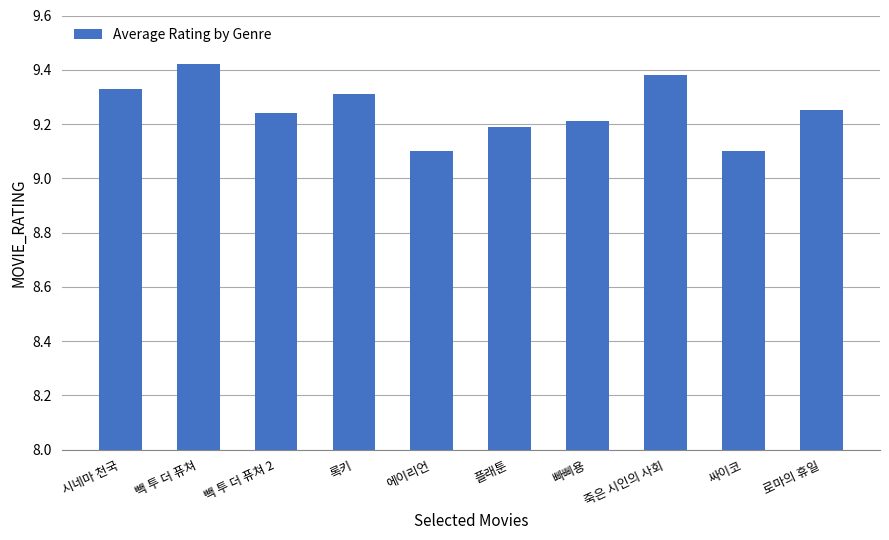

Does the chart contain any negative values?

No